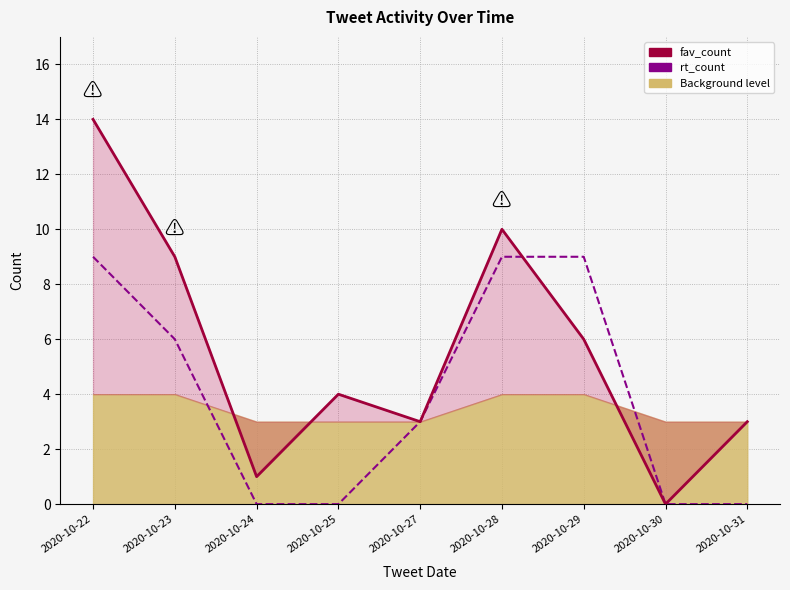

At which label does rt_count first exceed 3?

2020-10-22